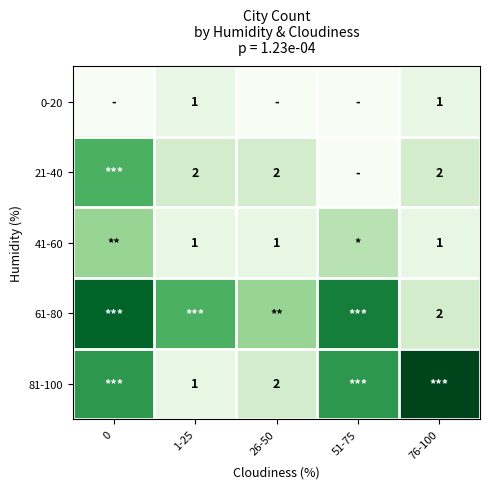

Is it true that 21-40 equals 1 at 76-100?

False